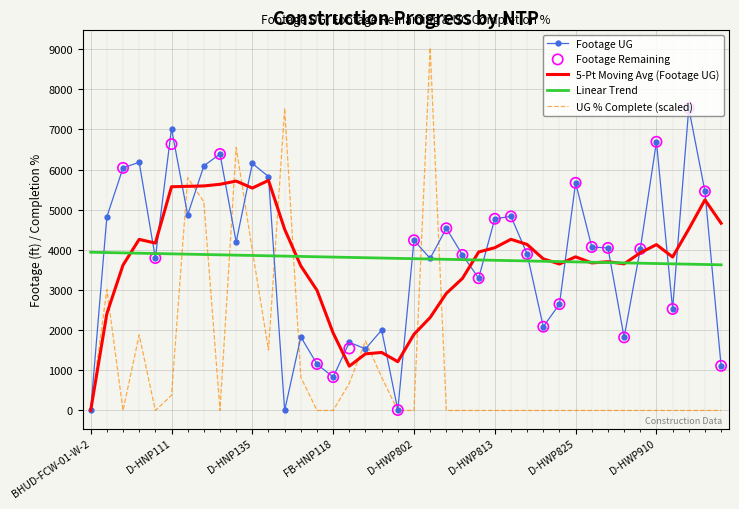

Which series contains the highest Y value?

UG Percentage Complete